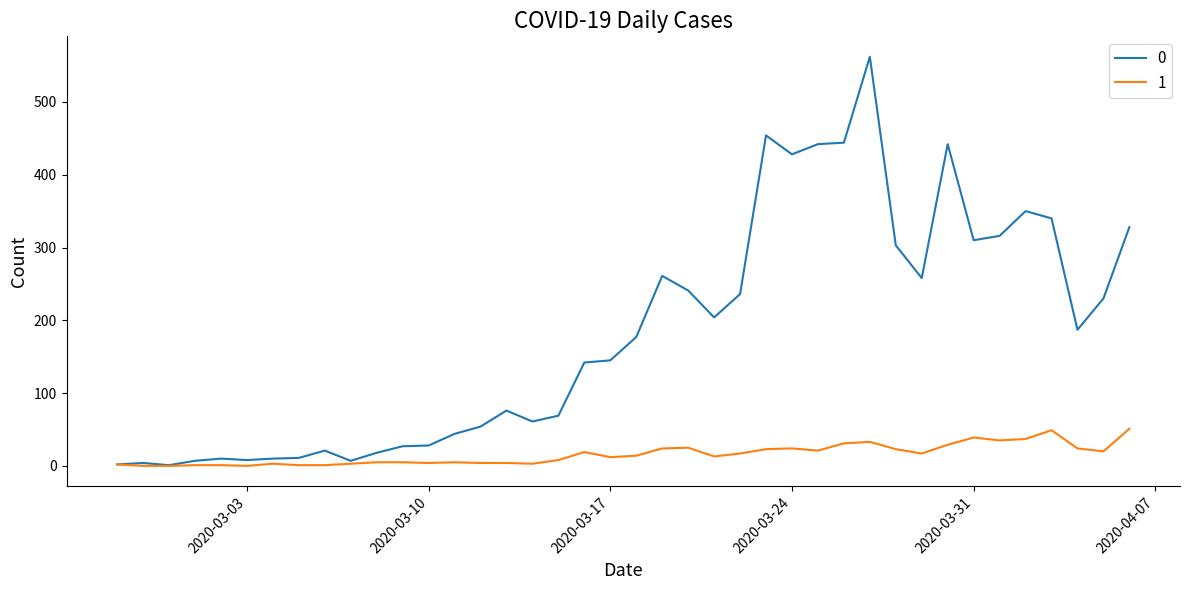

What is the maximum value shown in the chart?

562